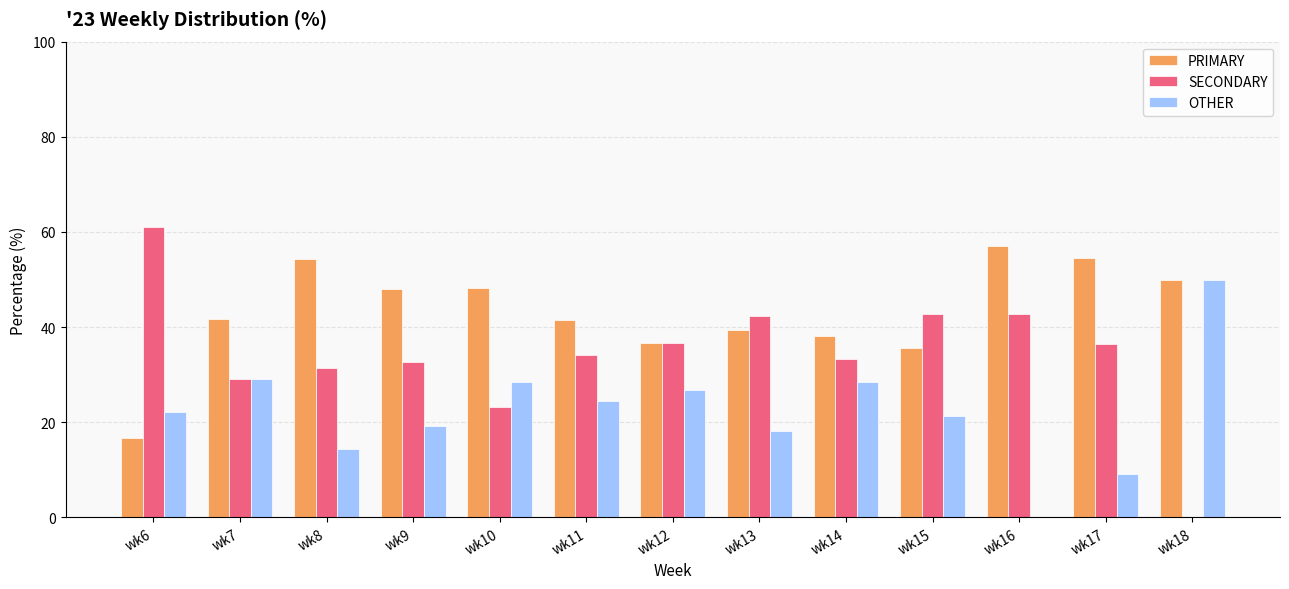

How many groups of bars are there?

13